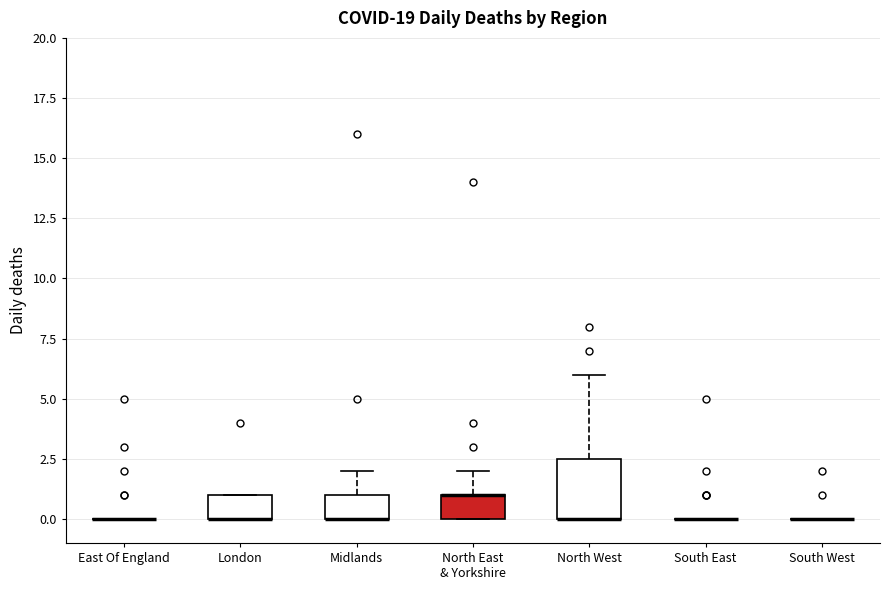

Reading left to right, transcribe this box plot: for each box, give where its median line is, the range the box spans, and where its two whiskers end, as read against the y-axis. The values are not printed on the chart, so give them approximately, as read against the axis.

East Of England: box collapsed to a line at 0.0, whiskers 0.0 to 0.0
London: median 0.0 (drawn on the box's lower edge), box 0.0 to 1.0, whiskers 0.0 to 1.0
Midlands: median 0.0 (drawn on the box's lower edge), box 0.0 to 1.0, whiskers 0.0 to 2.0
North East & Yorkshire: median 1.0 (drawn on the box's upper edge), box 0.0 to 1.0, whiskers 0.0 to 2.0
North West: median 0.0 (drawn on the box's lower edge), box 0.0 to 2.5, whiskers 0.0 to 6.0
South East: box collapsed to a line at 0.0, whiskers 0.0 to 0.0
South West: box collapsed to a line at 0.0, whiskers 0.0 to 0.0